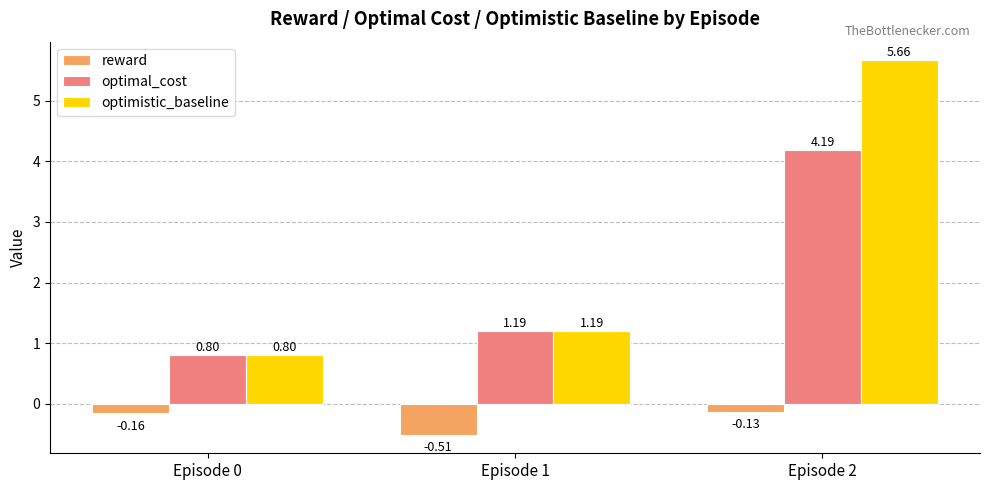

How many categories are shown in the chart?

3